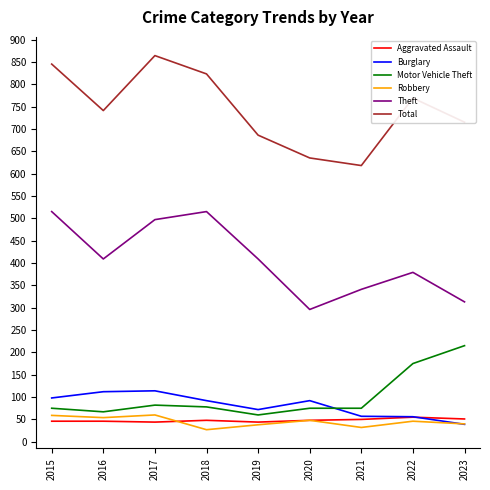

What is the minimum value shown in the chart?

27